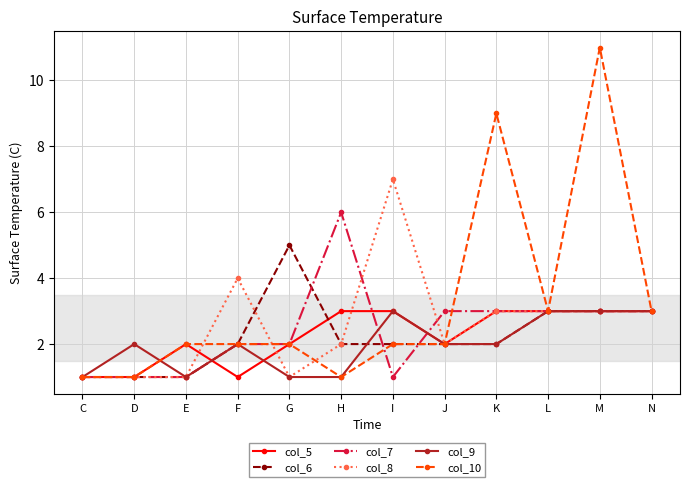

Is the value of col_6 at I greater than the value of col_8 at F?

No